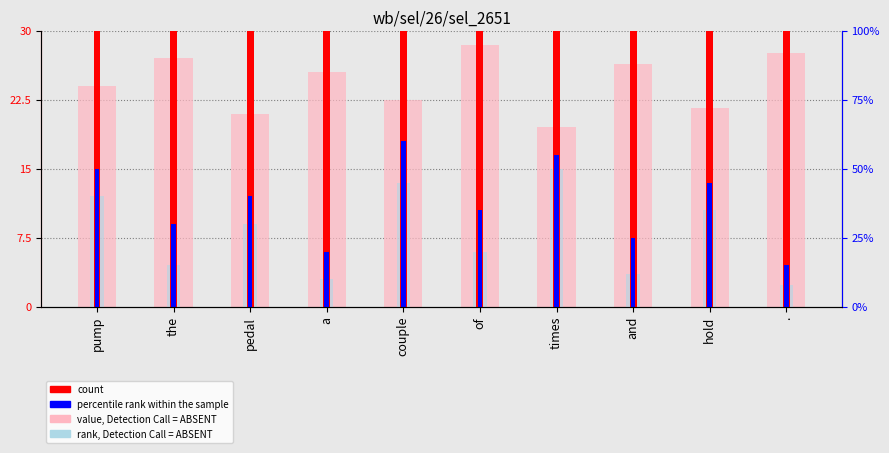

Read the count value at couple.

30.0